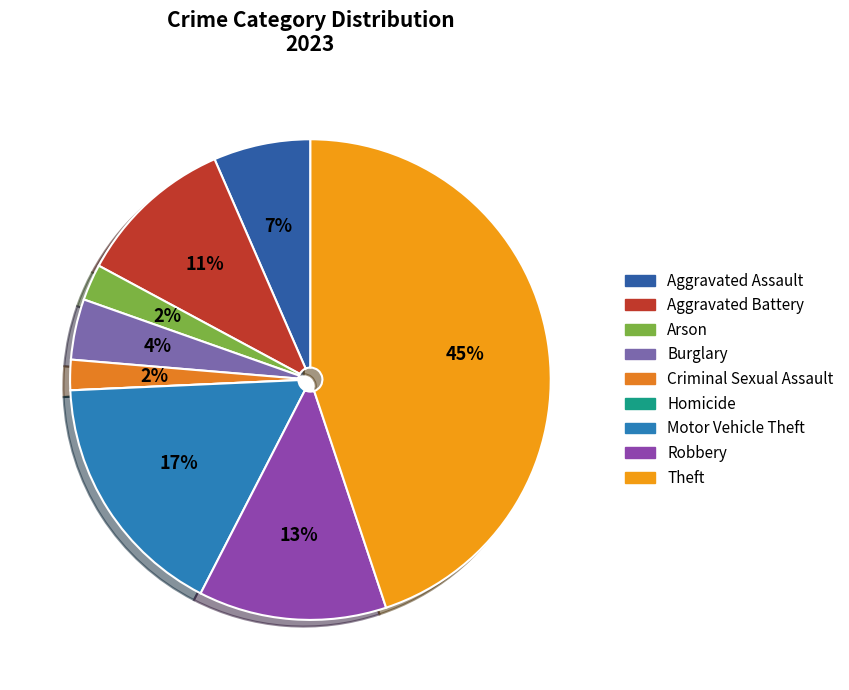

Is Criminal Sexual Assault the majority of the pie?

No